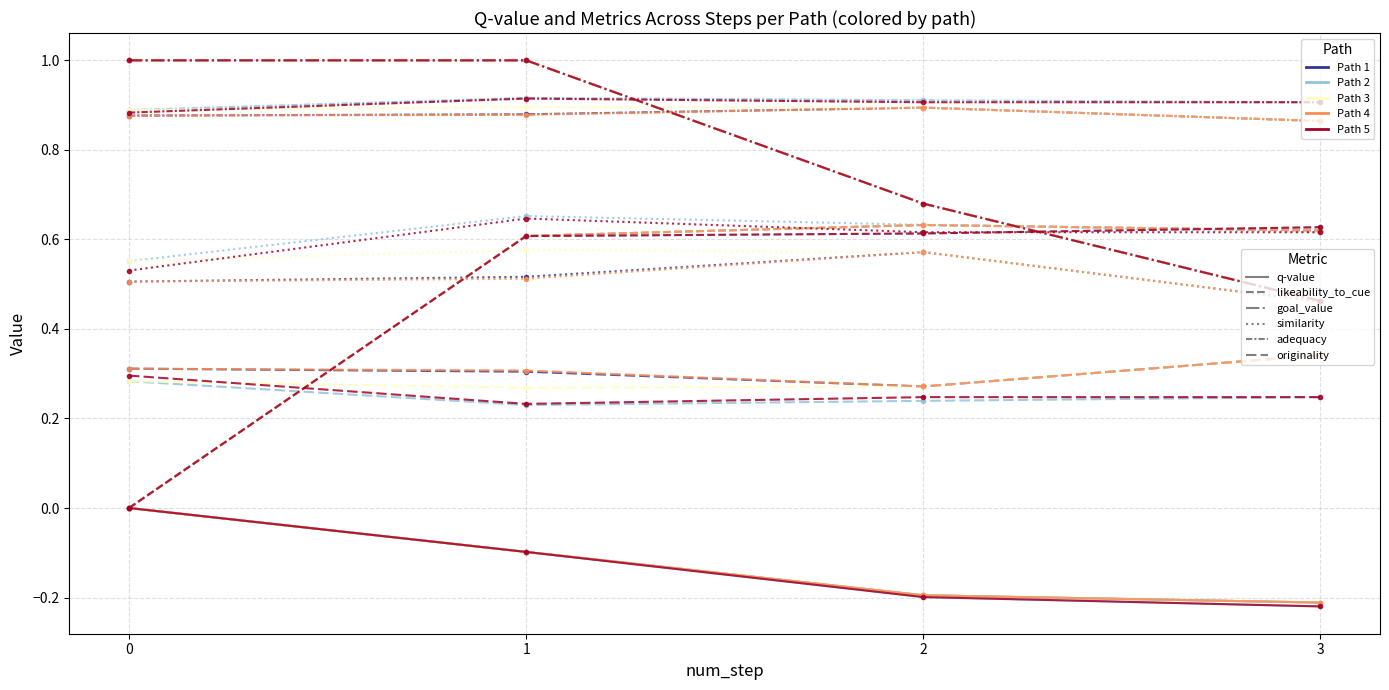

Is it true that originality equals 0.5 at 1?

False